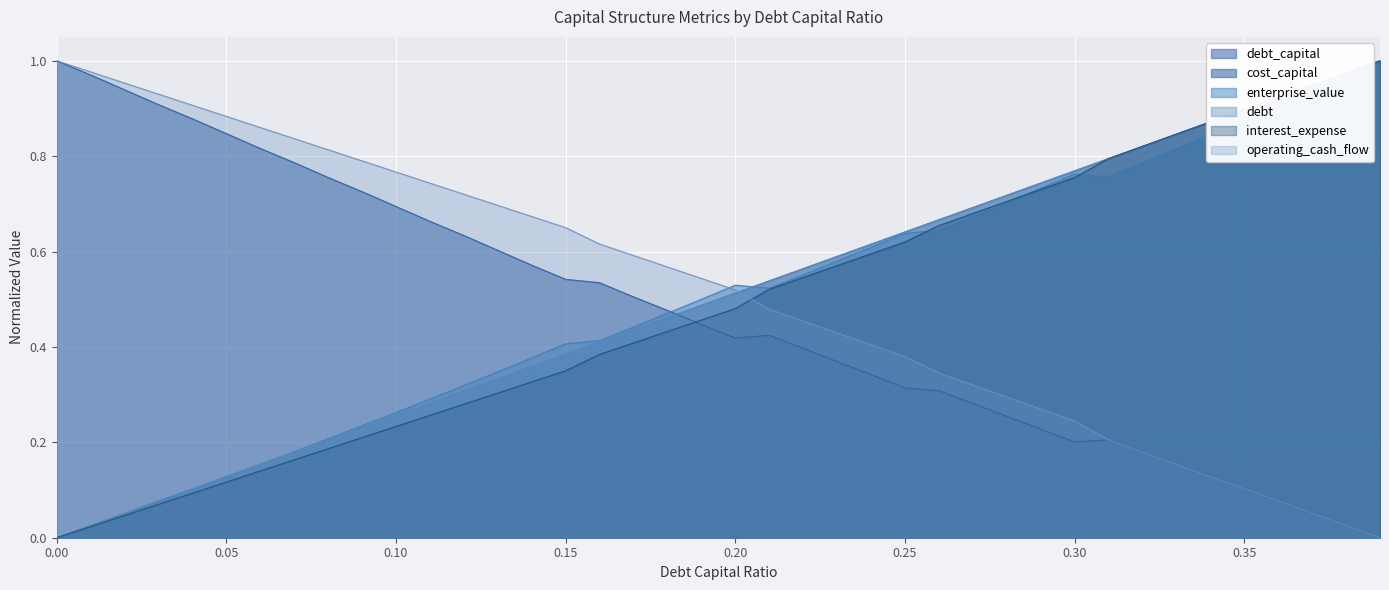

What is the label of the 32nd point from the right?

0.08